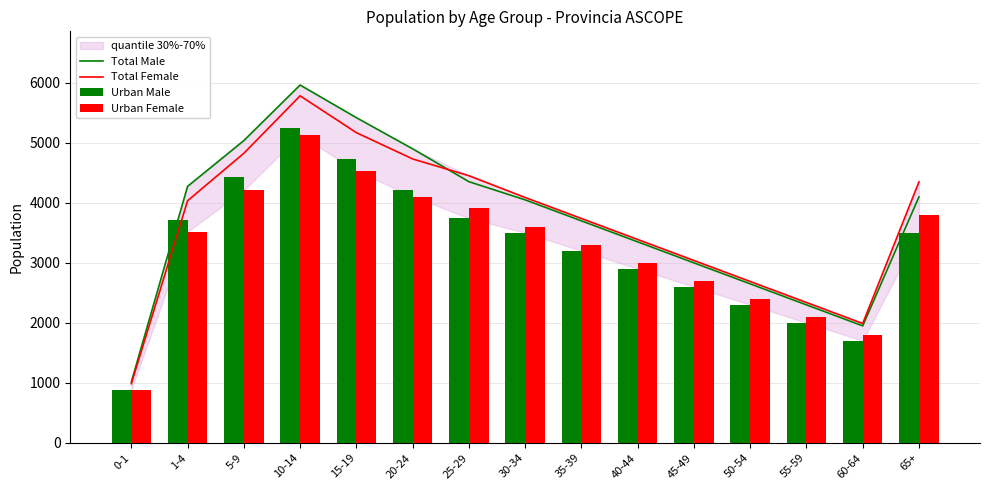

Read the Total Male value at 55-59, to the nearest 100.

2300